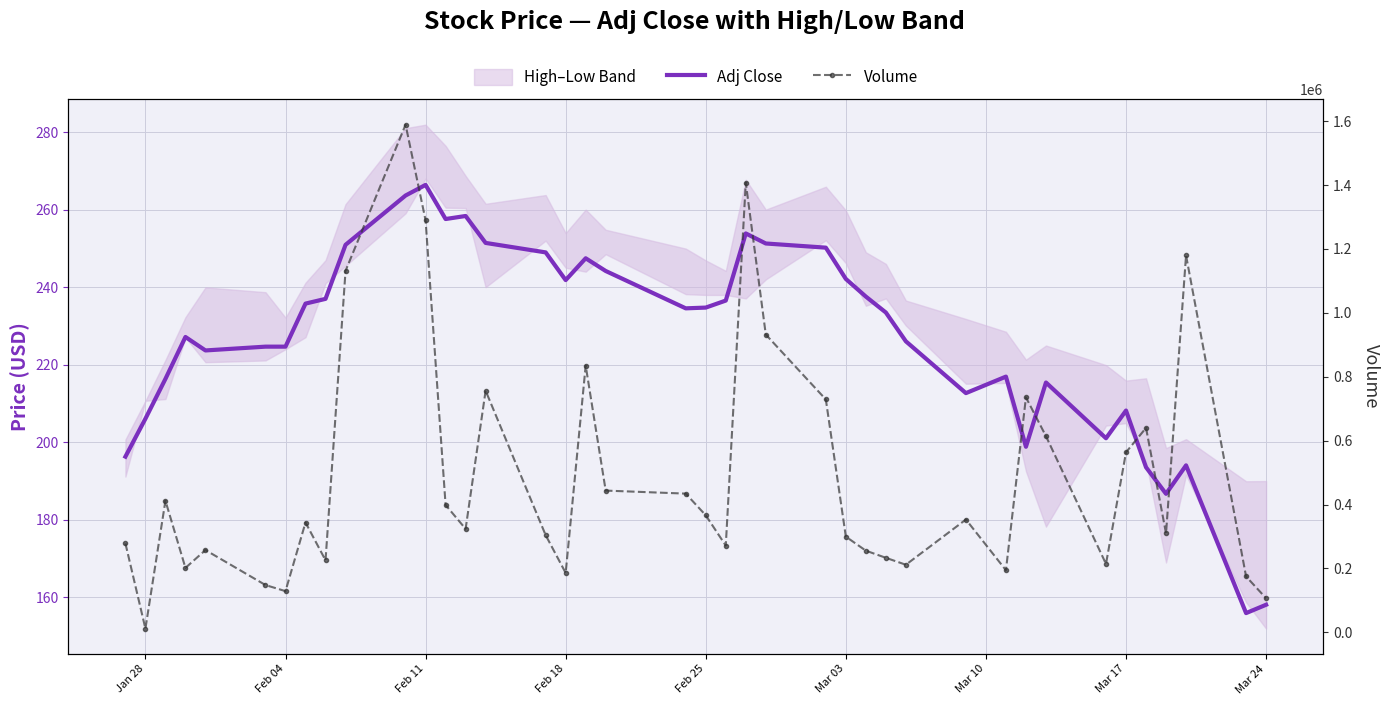

True or false: Adj Close and Volume cross at least once.

False